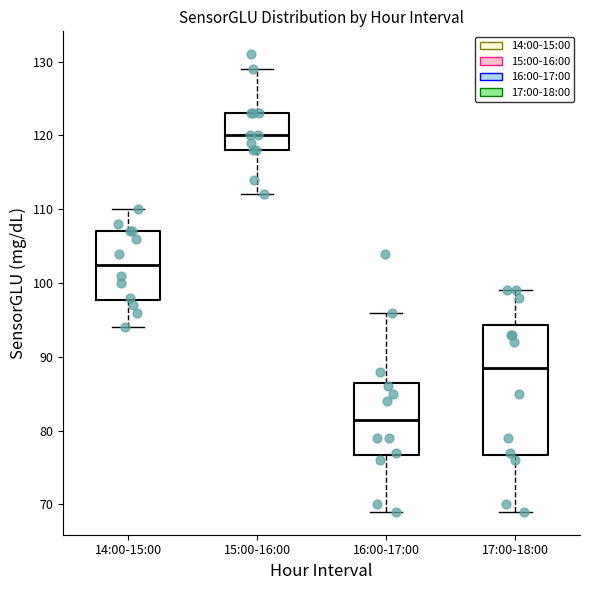

Comparing the boxes themselves (not the whiskers), which one is the tallest?

17:00-18:00